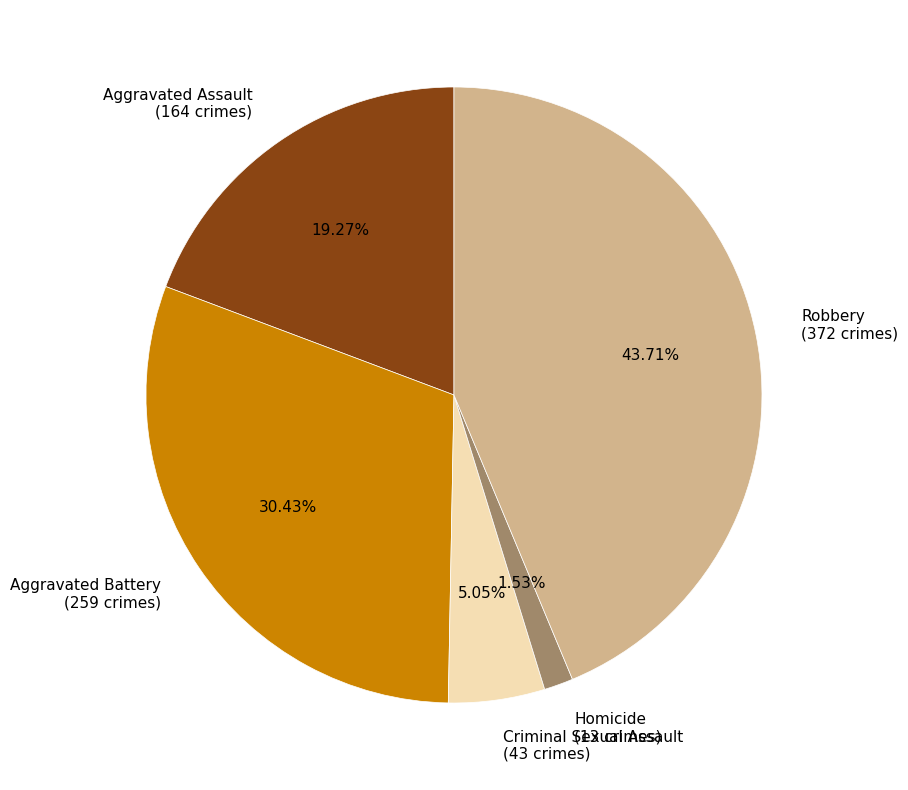

The Homicide slice represents 2% of the pie. True or false?

True